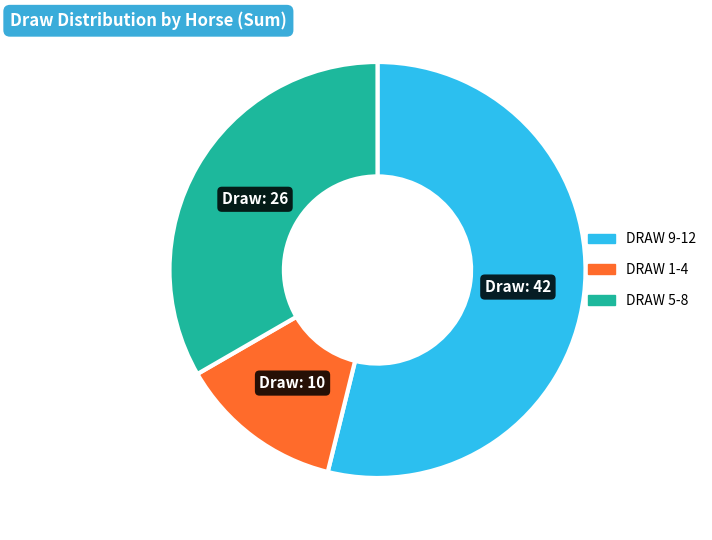

Does any single category account for the majority?

Yes